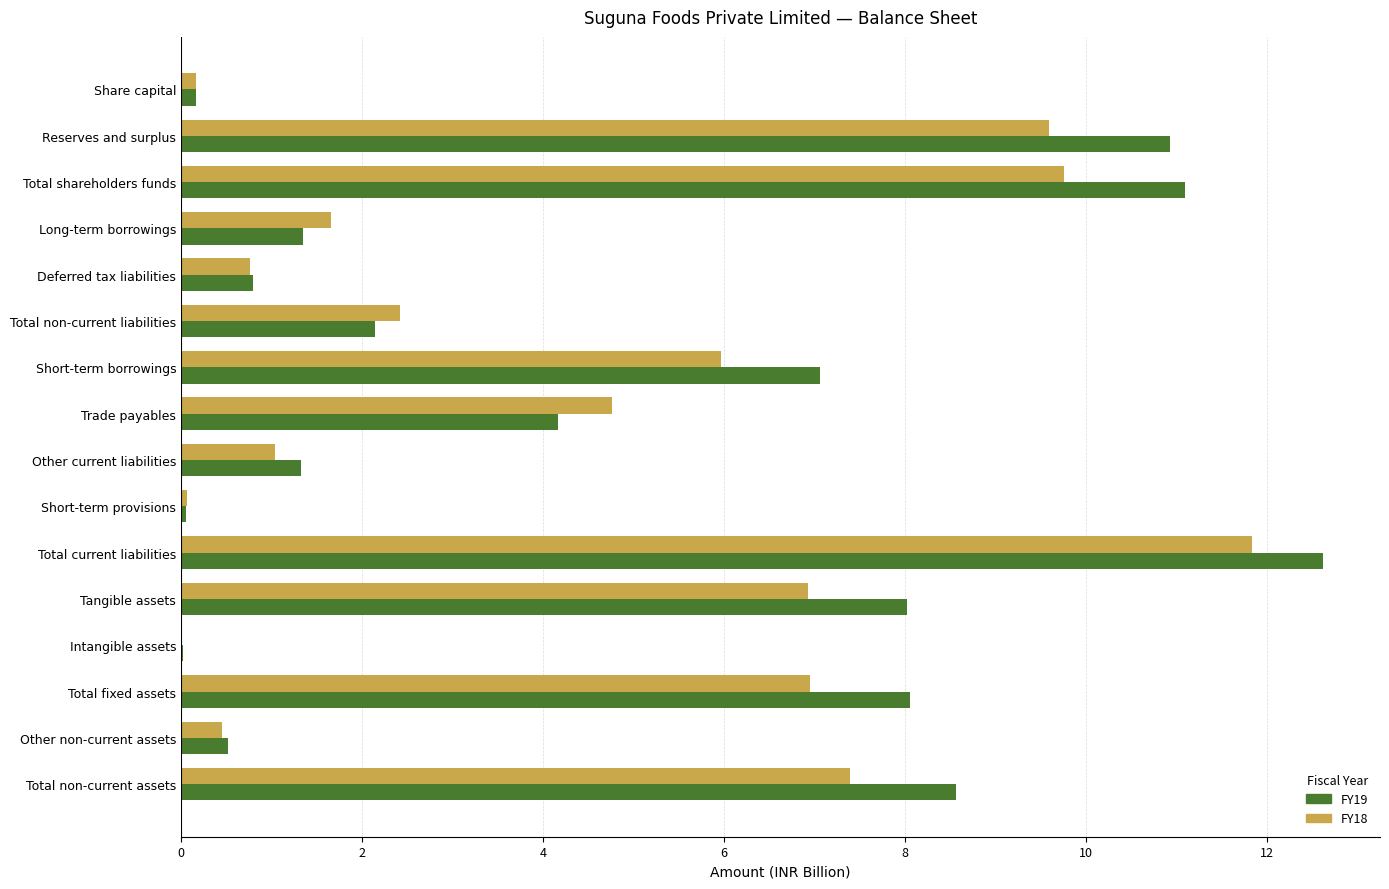

Read the FY18 value at Other non-current assets.

0.5